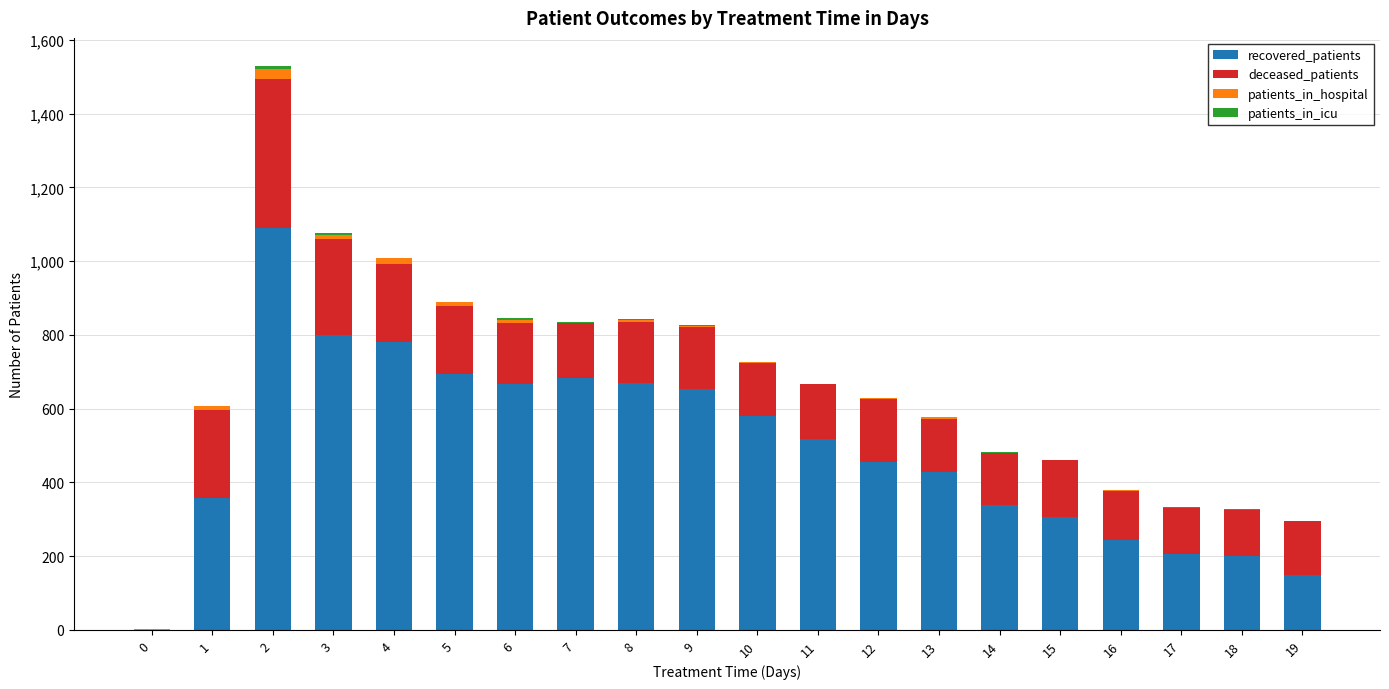

At which category is the sum across all series the highest?

2